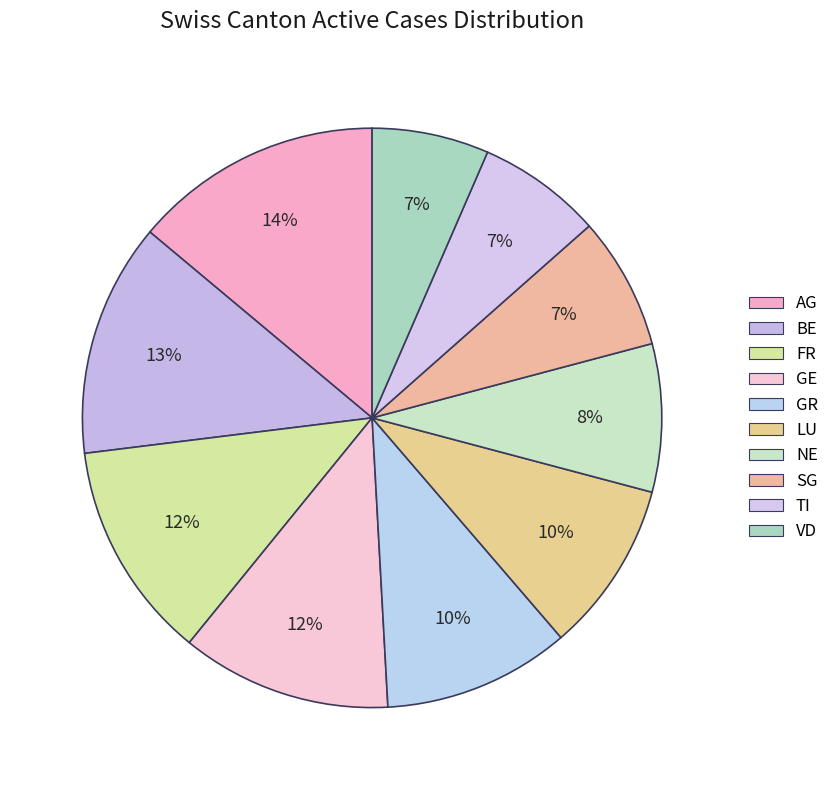

Rank the categories by value from highest to lowest.

AG, BE, FR, GE, GR, LU, NE, SG, TI, VD